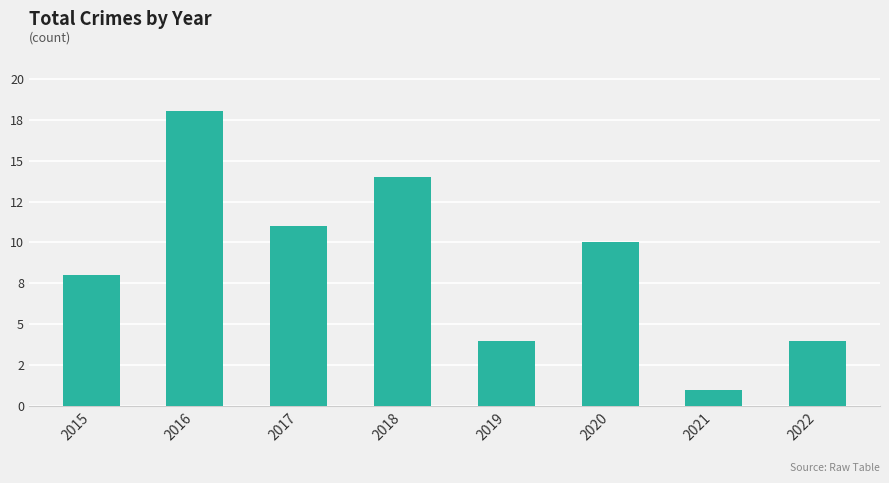

Are the bars horizontal?

No